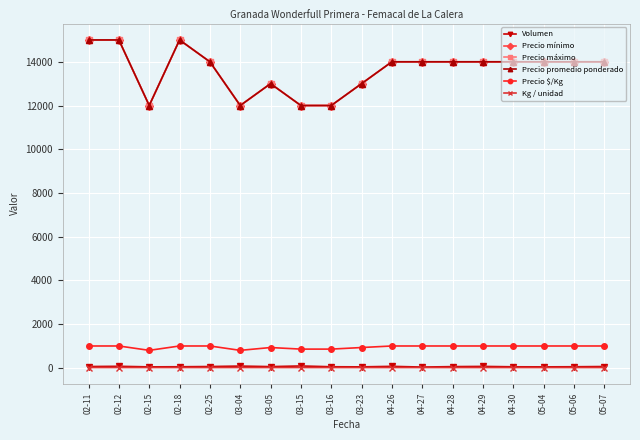

List the labels in order of Precio mínimo value, smallest first.

02-15, 03-04, 03-15, 03-16, 03-05, 03-23, 02-25, 04-26, 04-27, 04-28, 04-29, 04-30, 05-04, 05-06, 05-07, 02-11, 02-12, 02-18